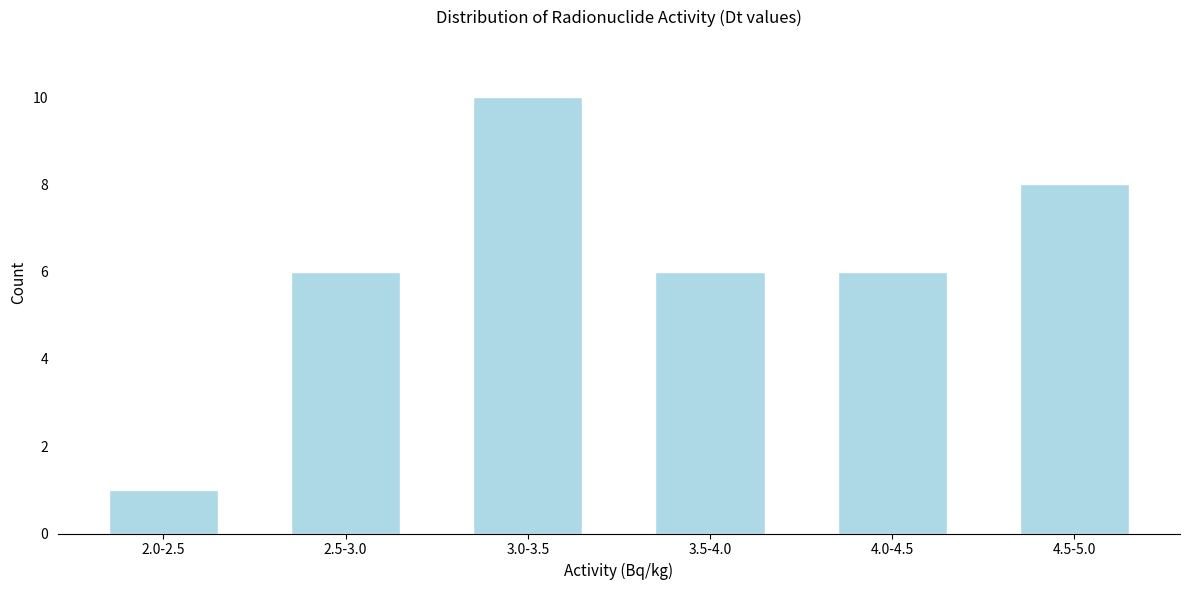

Reading right to left, transcribe all the data shown in this chart.

4.5-5.0=8	4.0-4.5=6	3.5-4.0=6	3.0-3.5=10	2.5-3.0=6	2.0-2.5=1